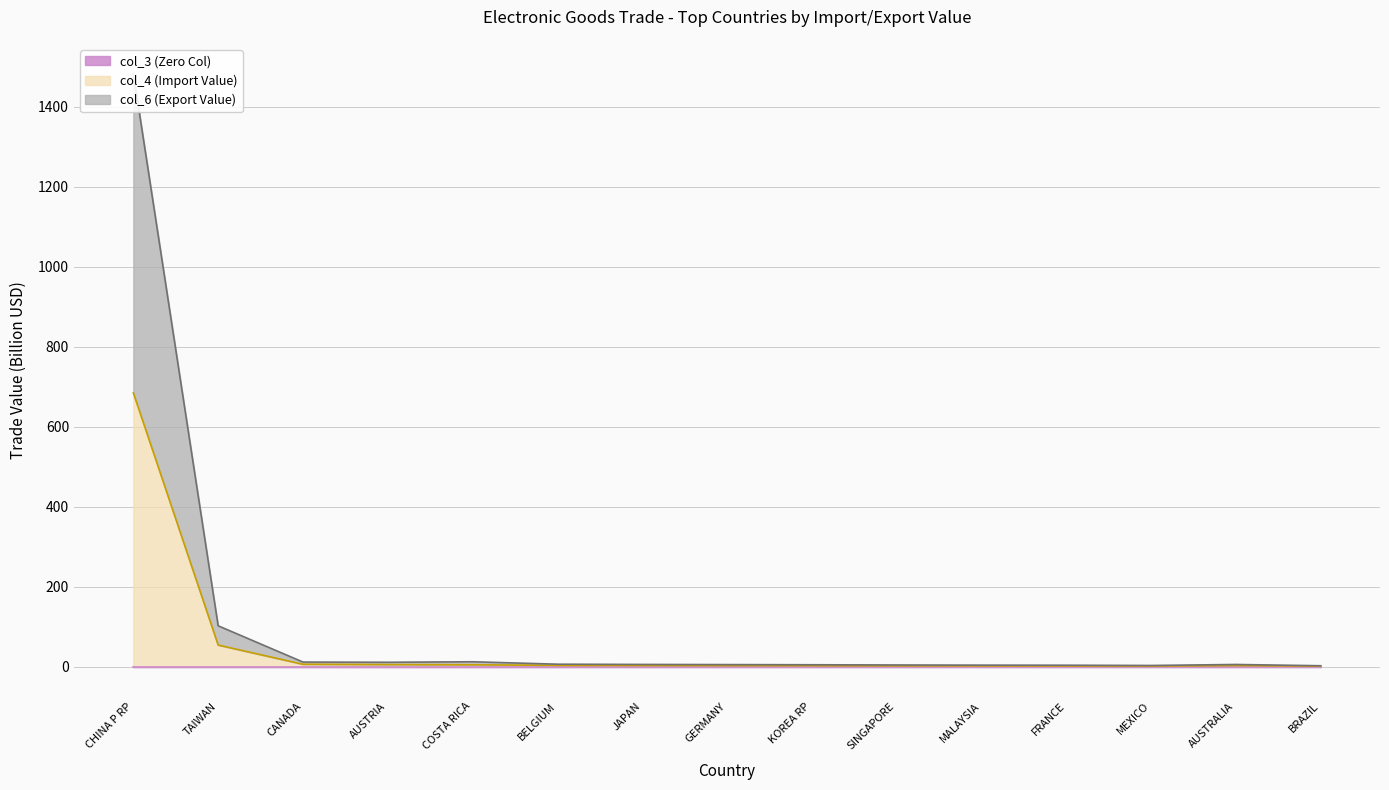

Which series has the largest total across all categories?

col_6 (Export Value)